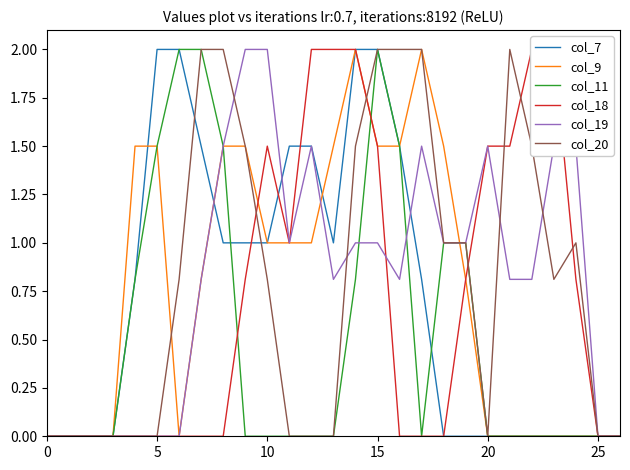

The value of col_18 at 20 is 1.5. True or false?

True